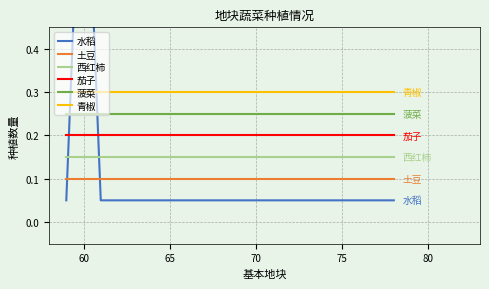

The 土豆 series shows 0.1 at 75. True or false?

True